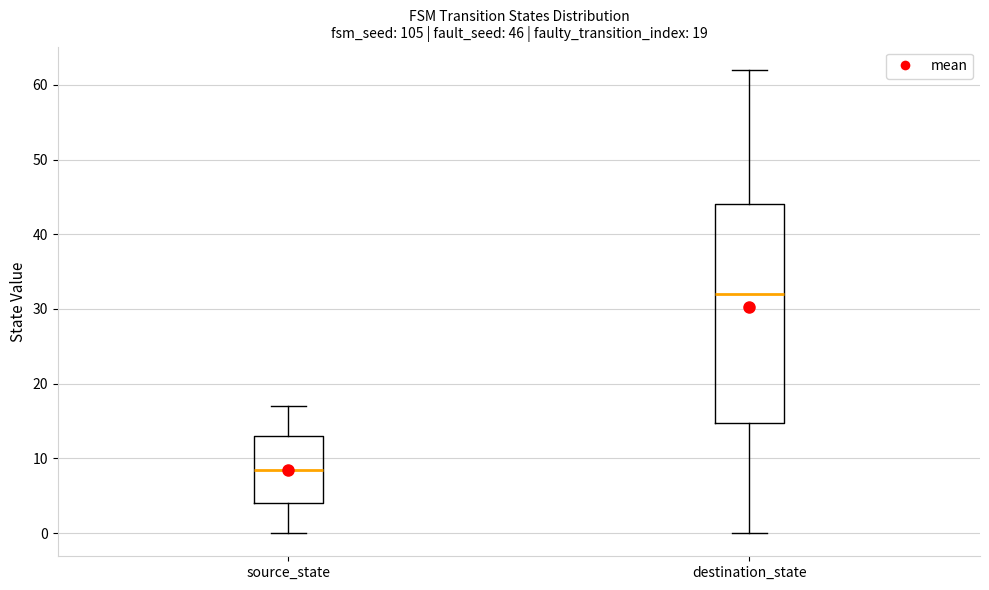

Which box's median line is the highest?

destination_state